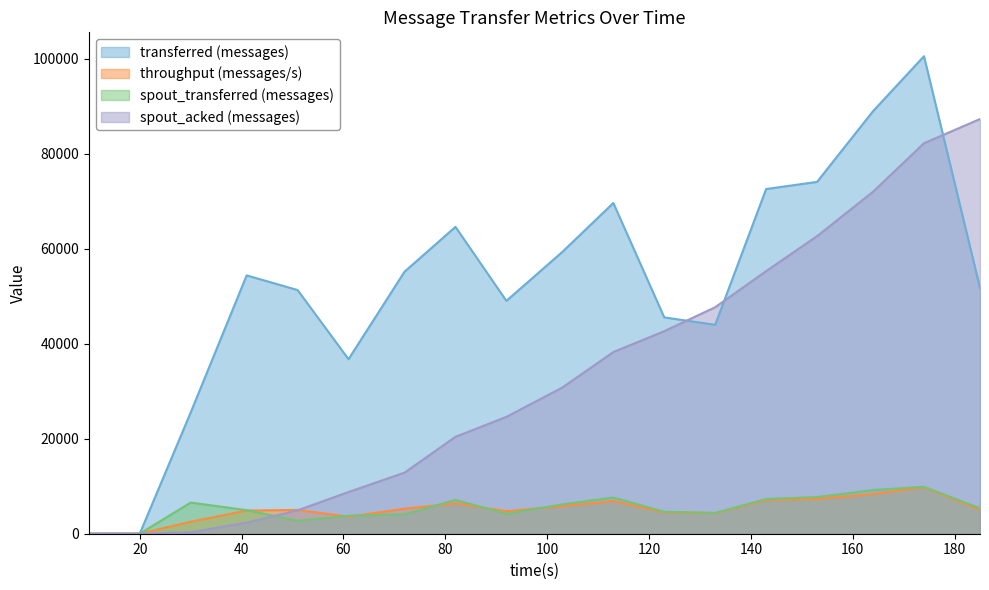

Reading left to right, what are all the values shown in this chart?

transferred (messages): 10=0	20=0	30=25500	41=54380	51=51300	61=36740	72=55160	82=64600	92=49020	103=59340	113=69620	123=45540	133=43980	143=72560	153=74060	164=88960	174=100520	185=51720
throughput (messages/s): 10=0	20=0	30=2518	41=4881	51=5006	61=3579	72=5265	82=6392	92=4744	103=5800	113=6868	123=4492	133=4342	143=7094	153=7311	164=8332	174=9784	185=5052
spout_transferred (messages): 10=0	20=0	30=6560	41=4960	51=2740	61=3780	72=4080	82=7120	92=4200	103=6180	113=7620	123=4620	133=4380	143=7300	153=7720	164=9200	174=9880	185=5360
spout_acked (messages): 10=0	20=0	30=300	41=2340	51=4920	61=8780	72=12860	82=20400	92=24600	103=30780	113=38240	123=42640	133=47680	143=55280	153=62640	164=72000	174=82200	185=87300